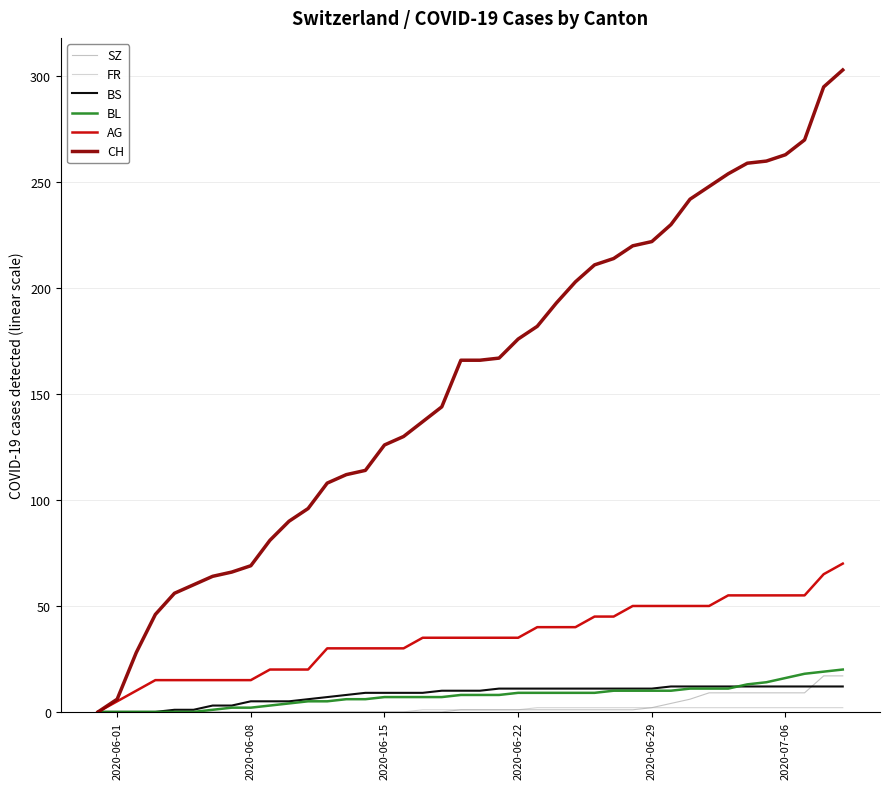

What is the maximum value shown in the chart?

303